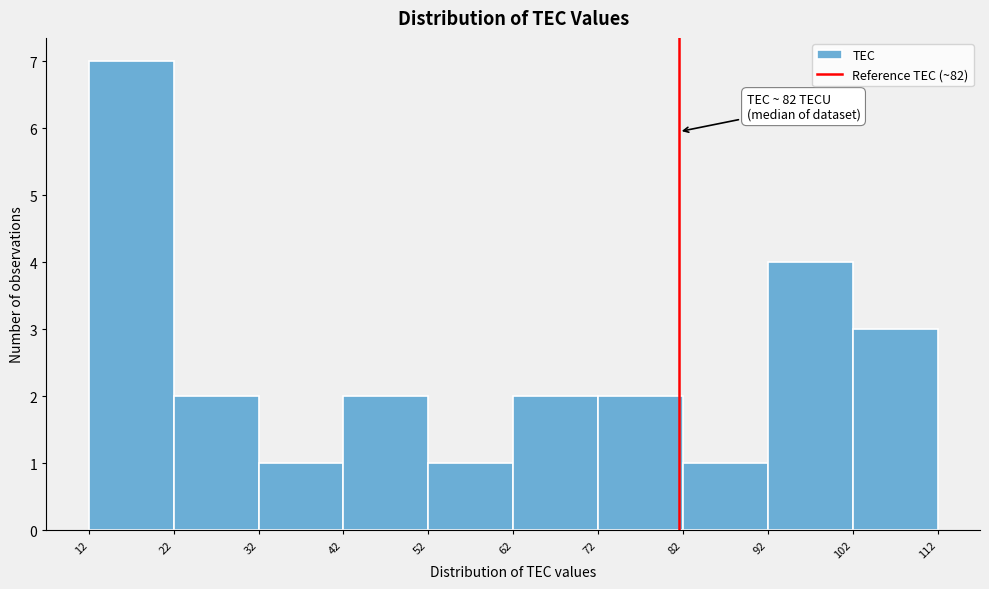

Over which range of the x-axis is the bar tallest?

12 to 22